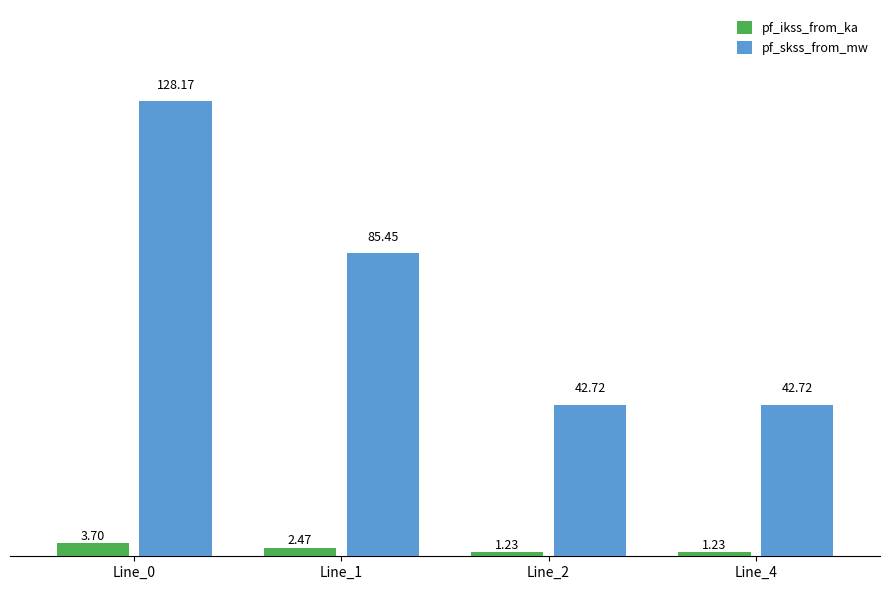

The value of pf_ikss_from_ka at Line_0 is 3.7. True or false?

True